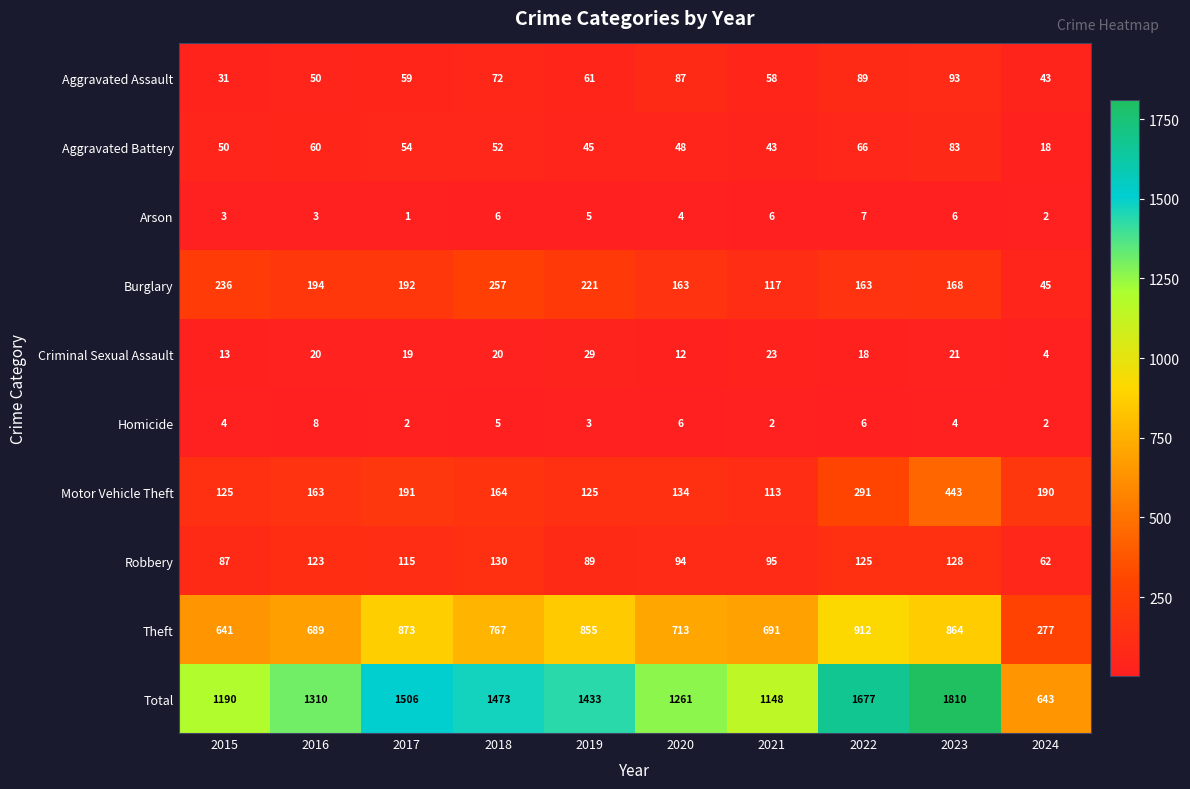

Which series changed the most between 2016 and 2024?

Total